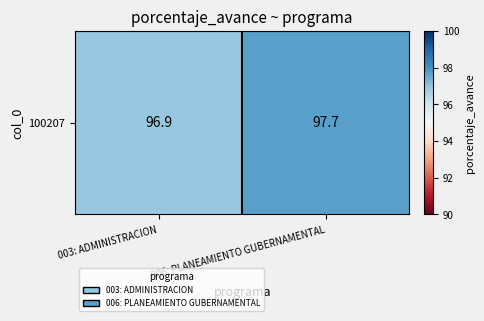

Which has a higher value, 006: PLANEAMIENTO GUBERNAMENTAL or 003: ADMINISTRACION?

006: PLANEAMIENTO GUBERNAMENTAL